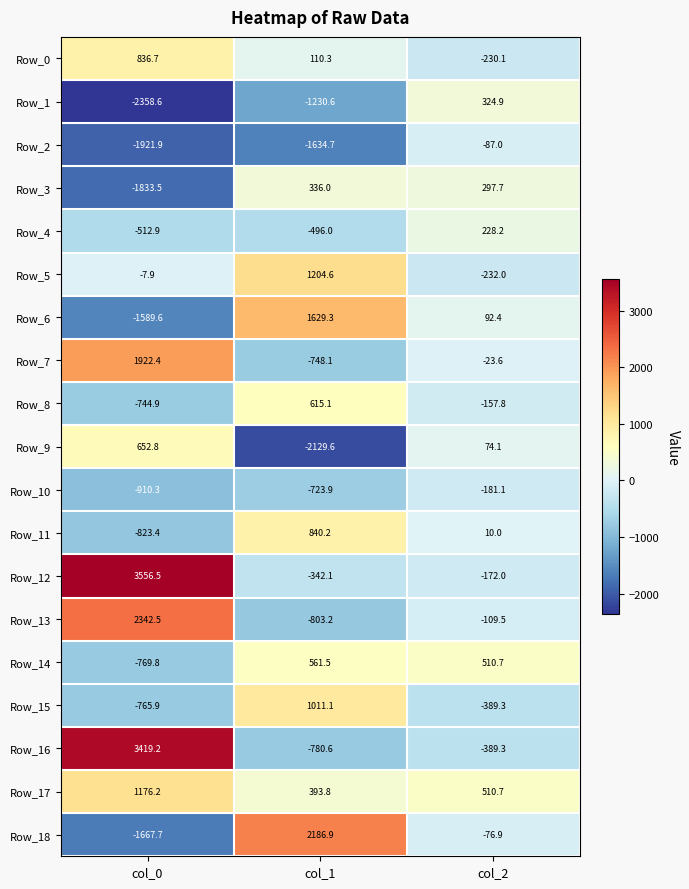

How many data points does each series have?

3